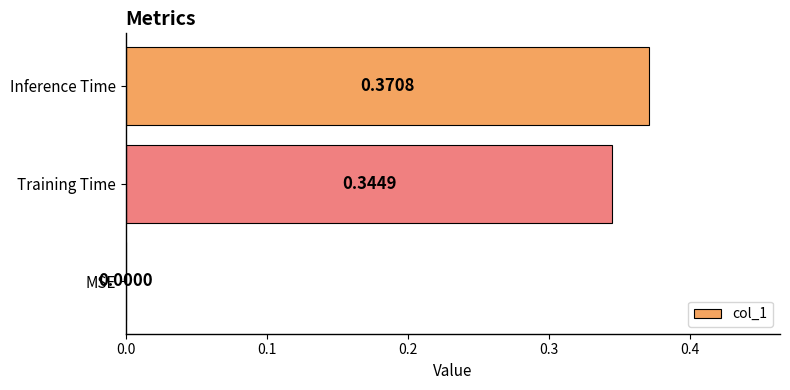

At which label is the value closest to 0?

MSE